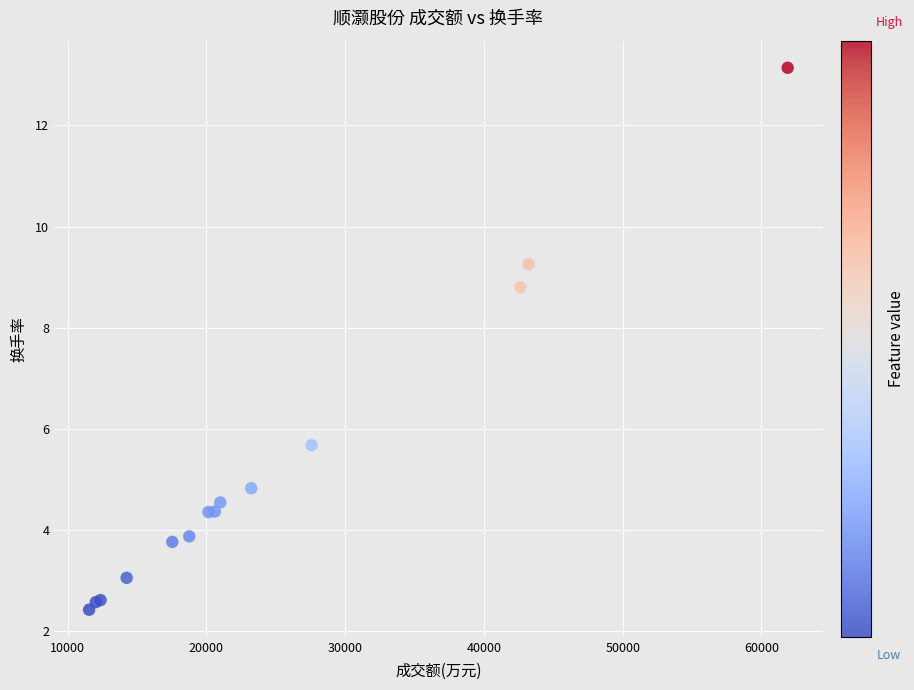

What Y value in the scatter plot is closest to 7?

5.7